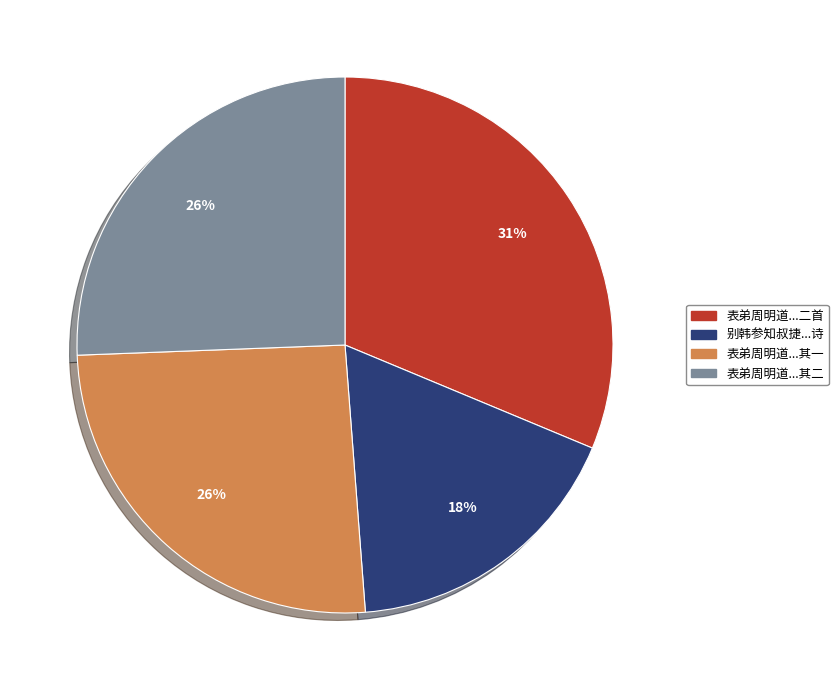

Does any single category account for the majority?

No